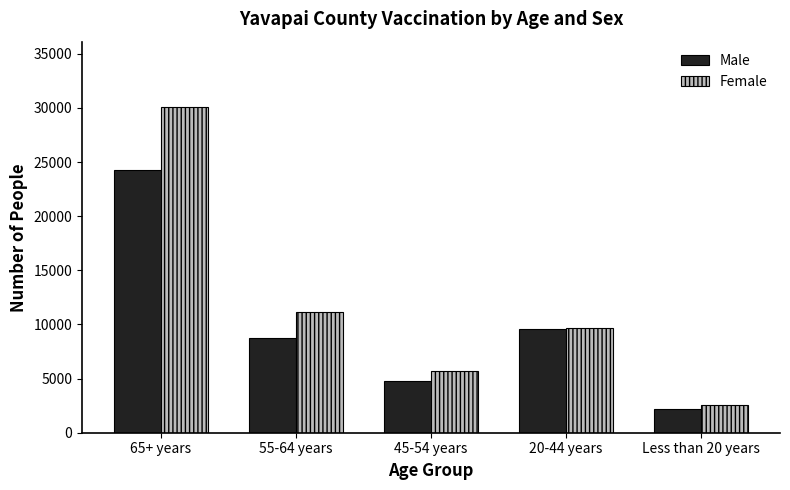

What is the minimum value for Female?

2535